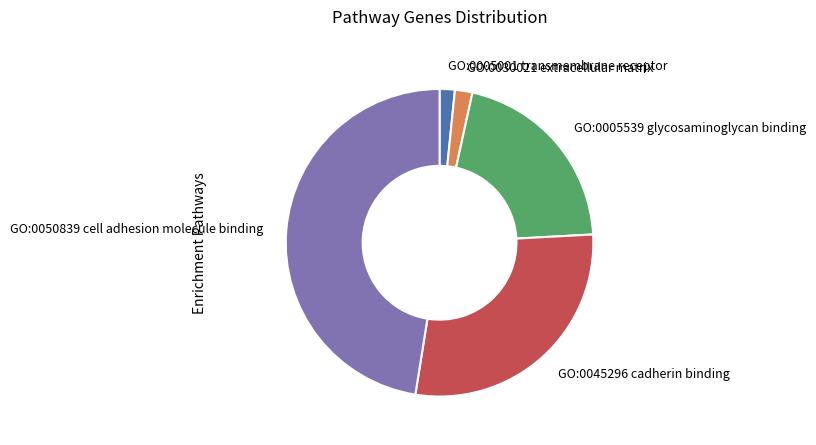

Which slice is the largest?

GO:0050839 cell adhesion molecule binding